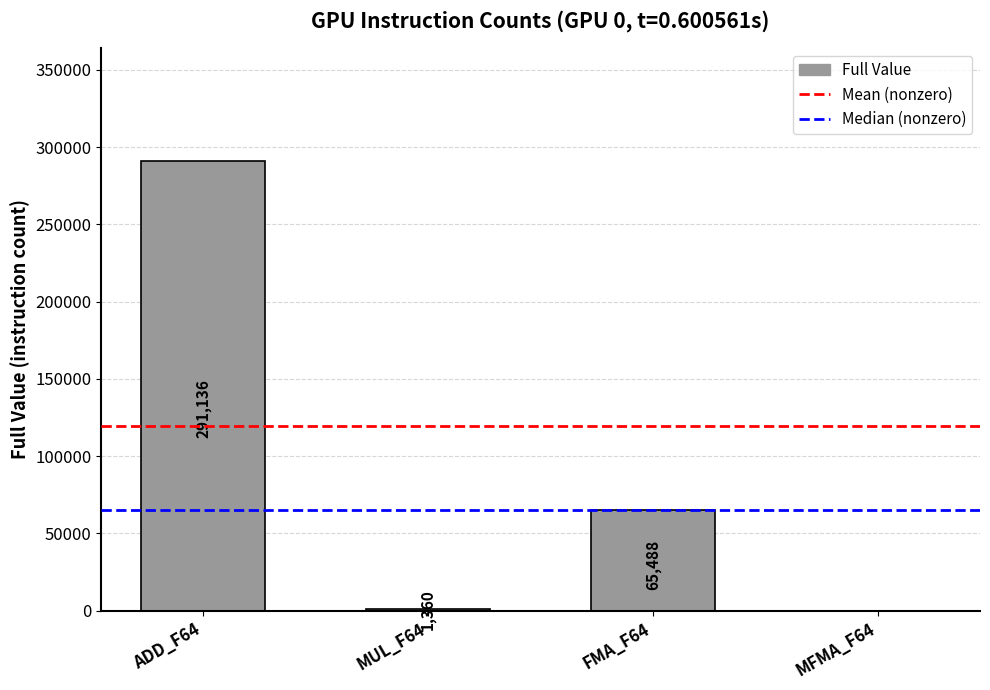

Is it true that the value at FMA_F64 is 25106?

False